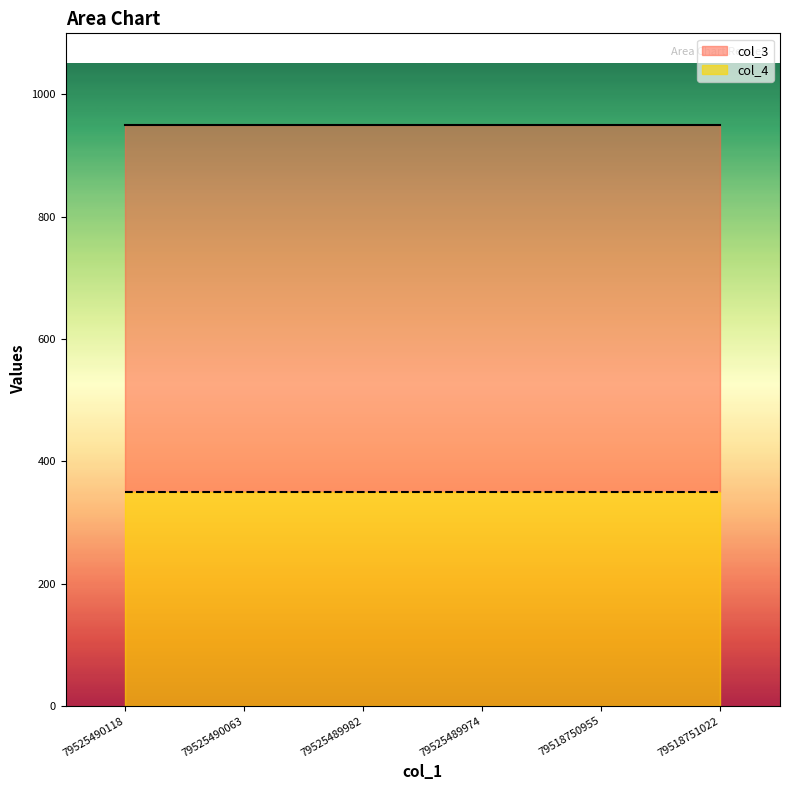

What is the total value across all series at 79518751022?

950